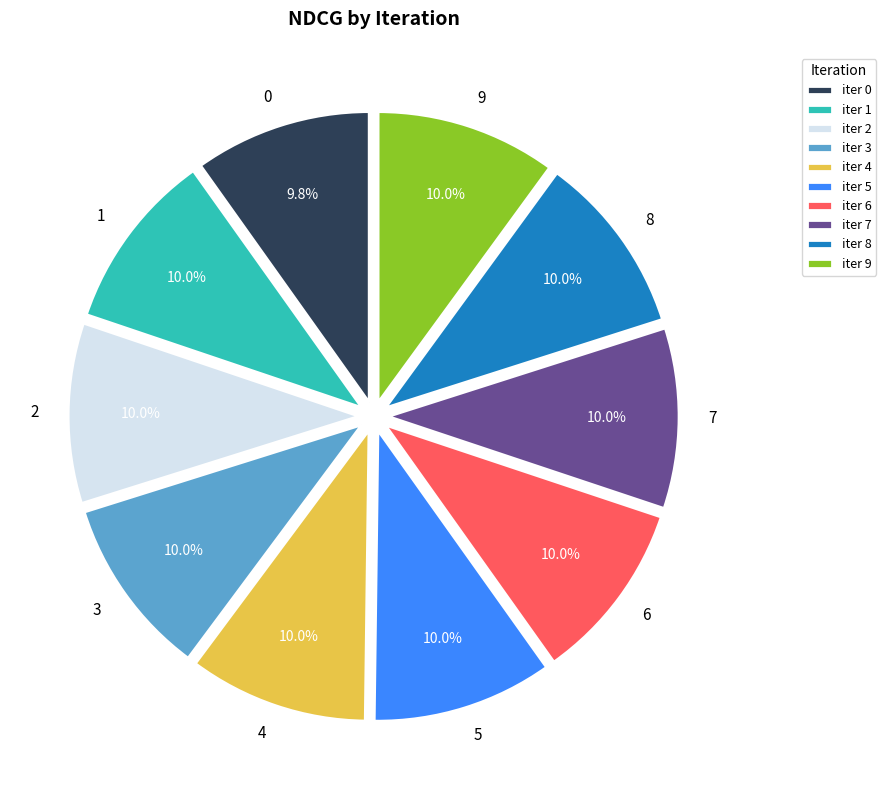

What percentage is NOT represented by 6?

90.0%